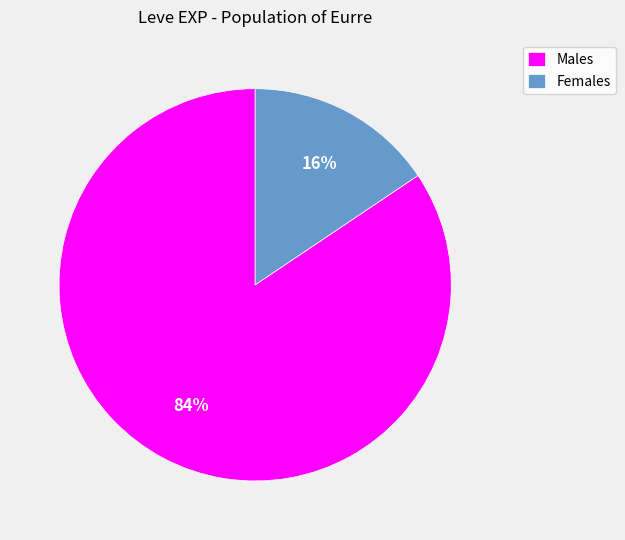

Is it true that Males is 84% of the pie?

True